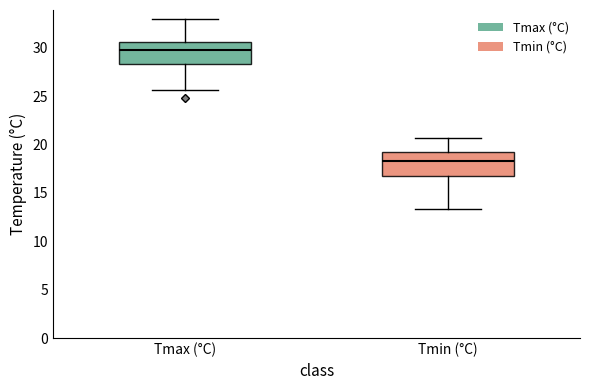

Reading left to right, read every box against the y-axis: the position of its median line, the range the box covers, and the ends of its whiskers. The values are not printed on the chart, so give them approximately, as read against the axis.

Tmax (°C): median 29.5, box 28.5 to 30.5, whiskers 25.5 to 33.0
Tmin (°C): median 18.5, box 17.0 to 19.0, whiskers 13.5 to 20.5